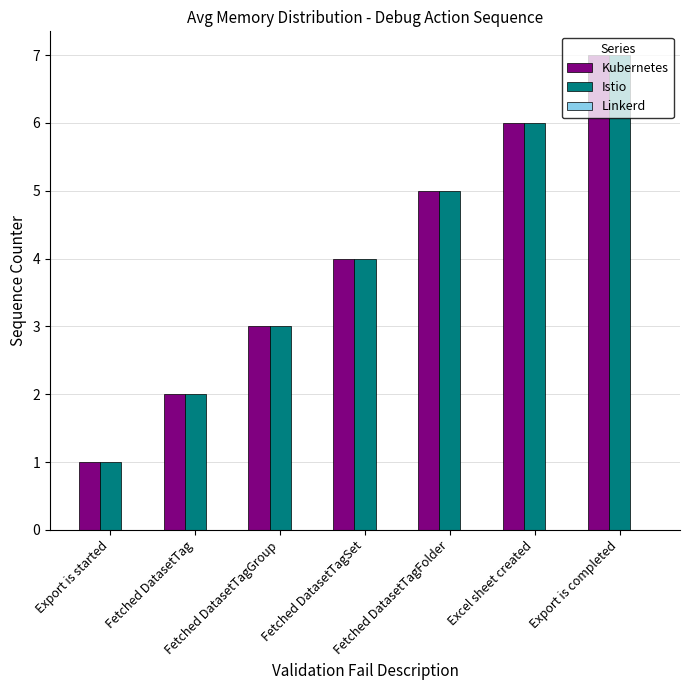

What is the maximum value shown in the chart?

7